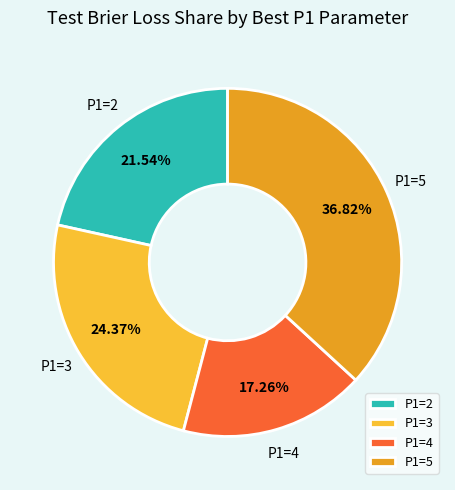

What percentage is the P1=3 slice, to the nearest percent?

24%